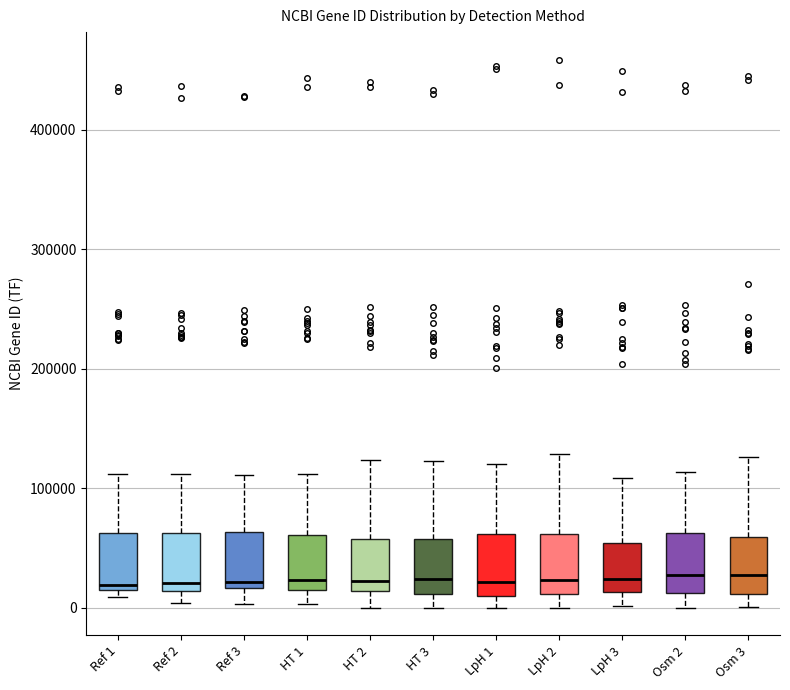

Where does the median line of the box for HT 3 sit on the y-axis? The values are not printed on the chart, so give them approximately, as read against the axis.

20000